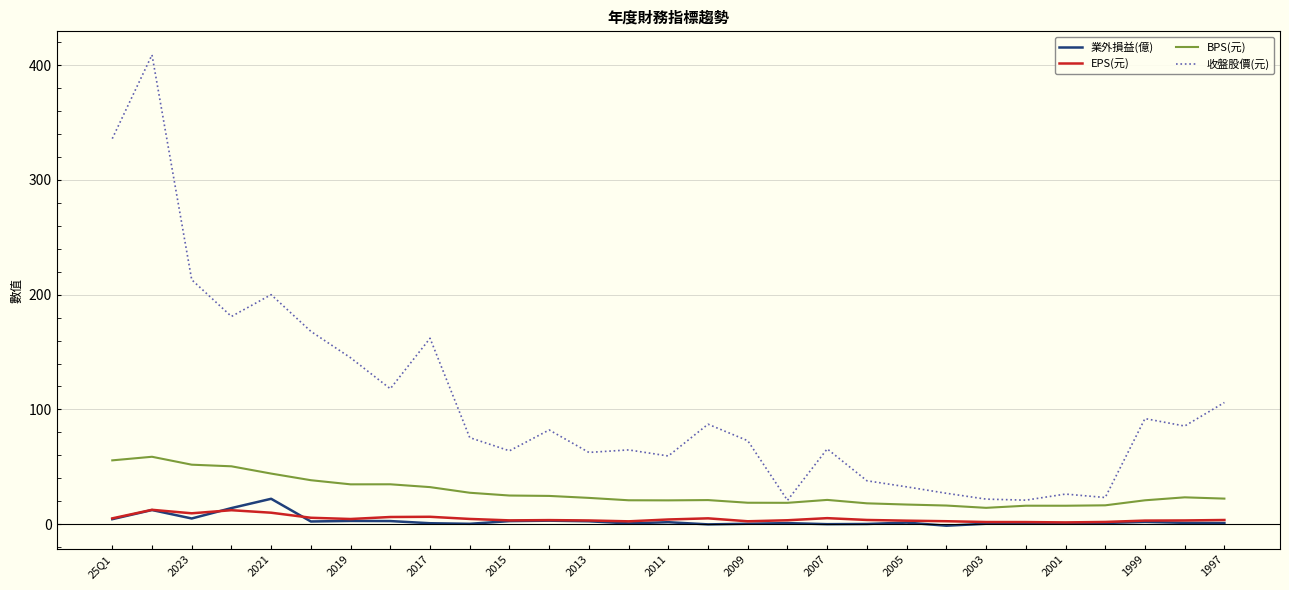

Which series has the largest range (max minus min)?

收盤股價(元)